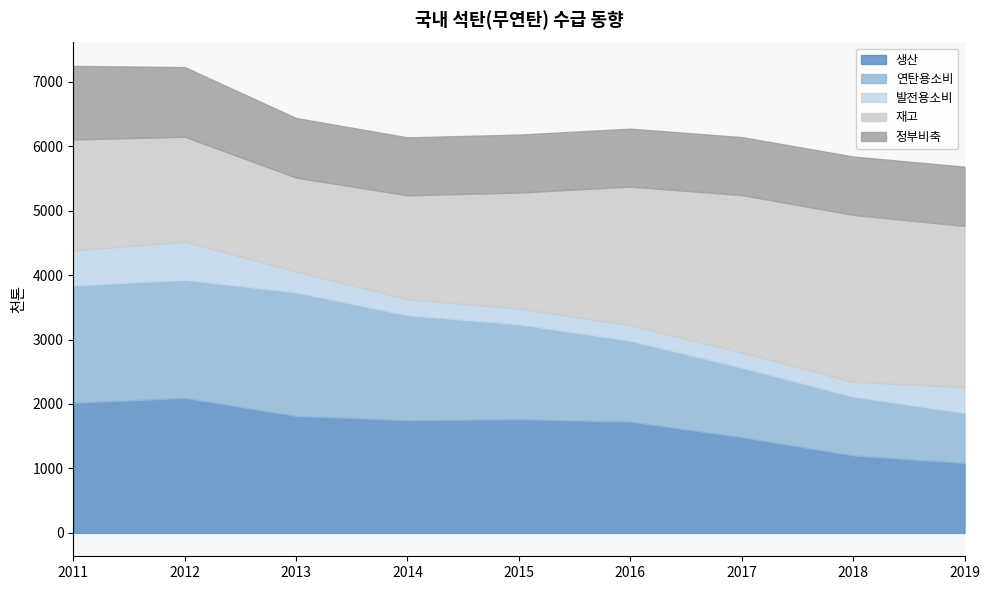

Is the value of 생산 at 2018 greater than the value of 연탄용소비 at 2011?

No